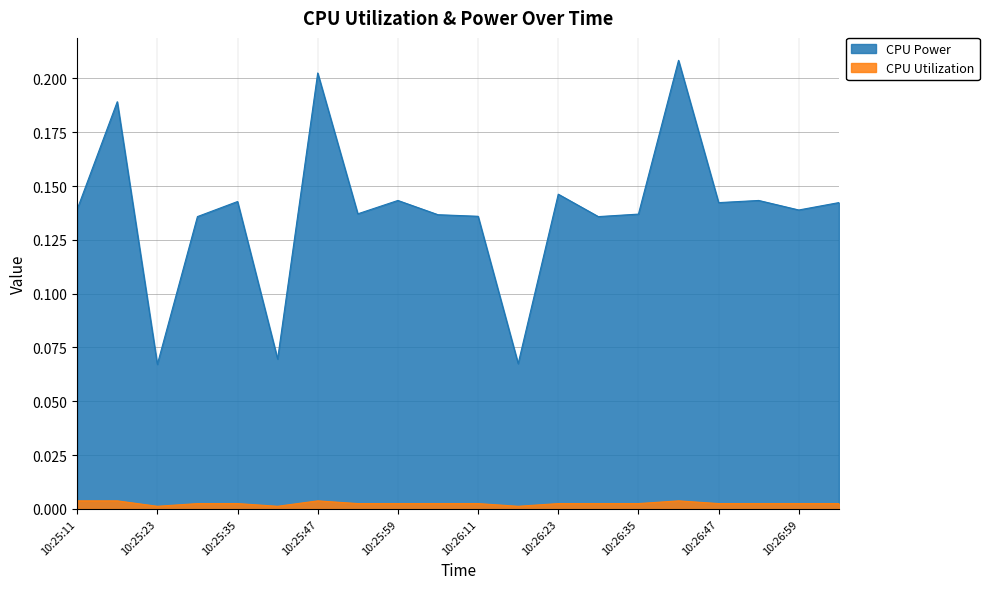

What is the label of the 19th point from the right?

10:25:17